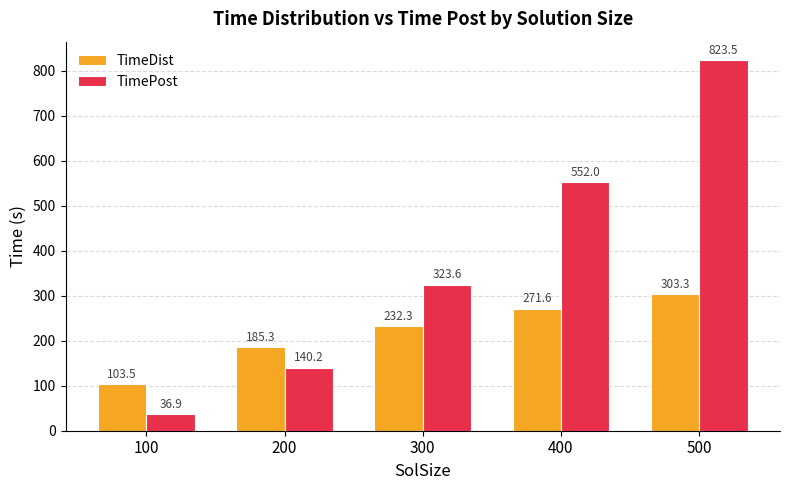

Which series has the widest spread of values?

TimePost